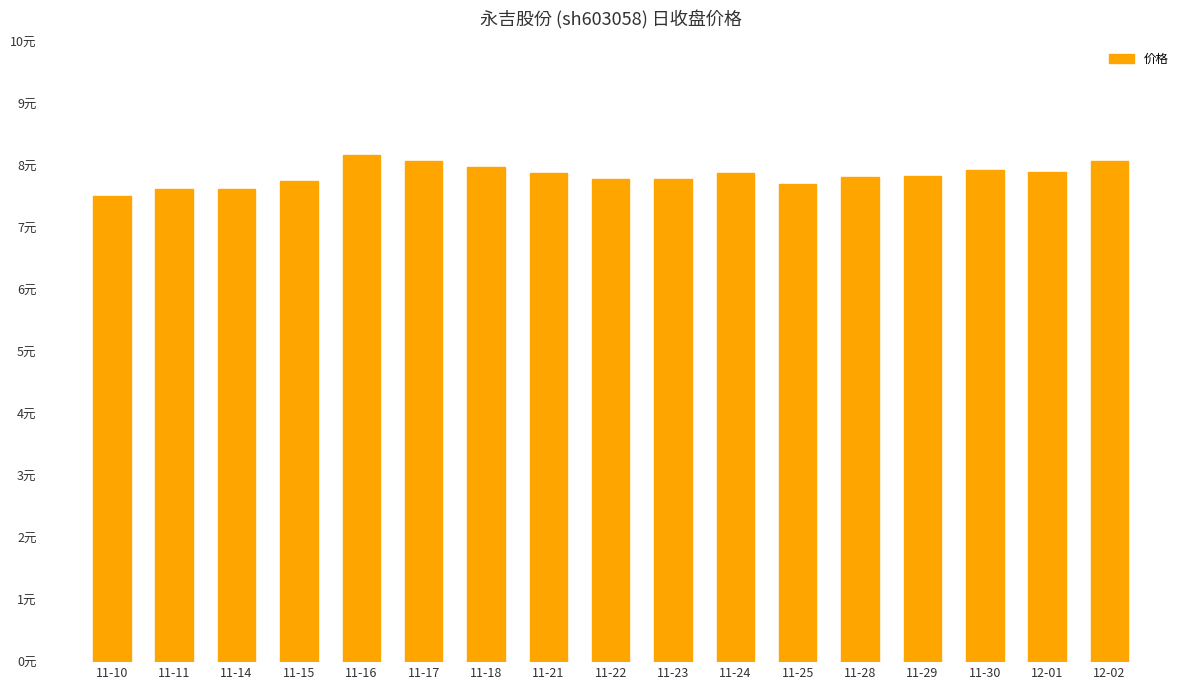

Are the bars grouped side by side (vs. stacked)?

No